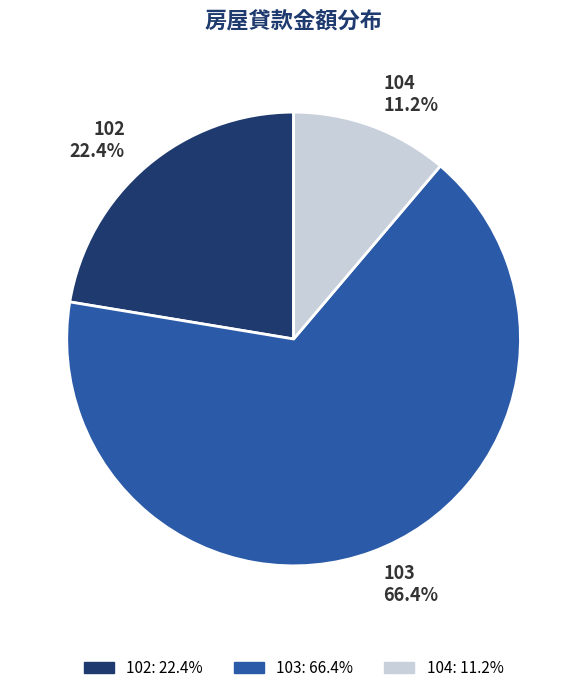

How many segments does this pie chart have?

3